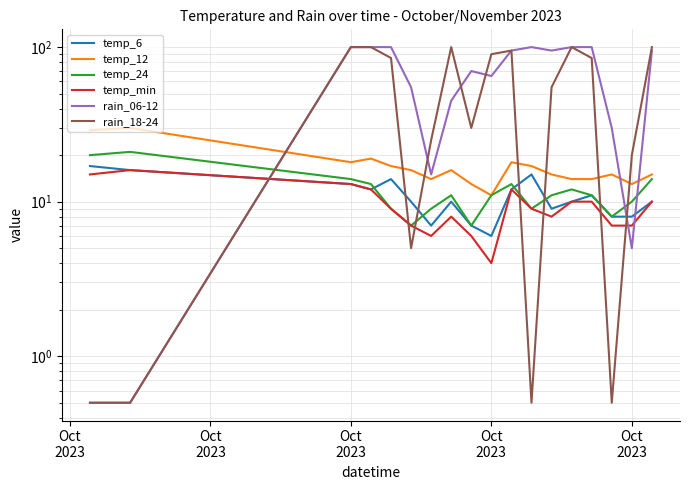

How many lines are shown in the chart?

6